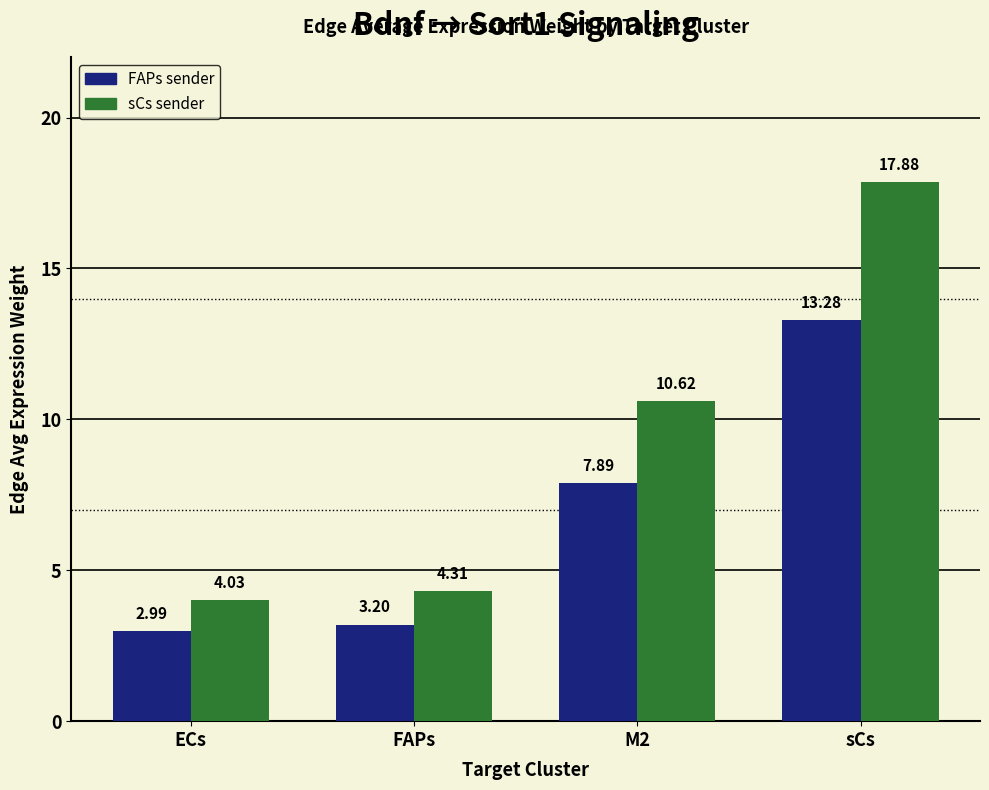

Count the number of categories in the chart.

4